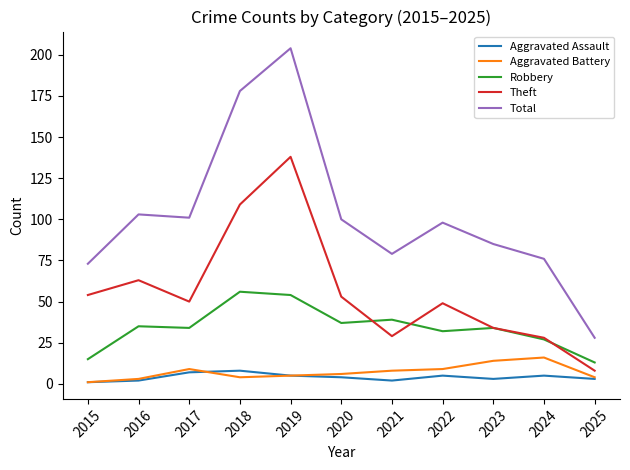

What is the maximum value shown in the chart?

204